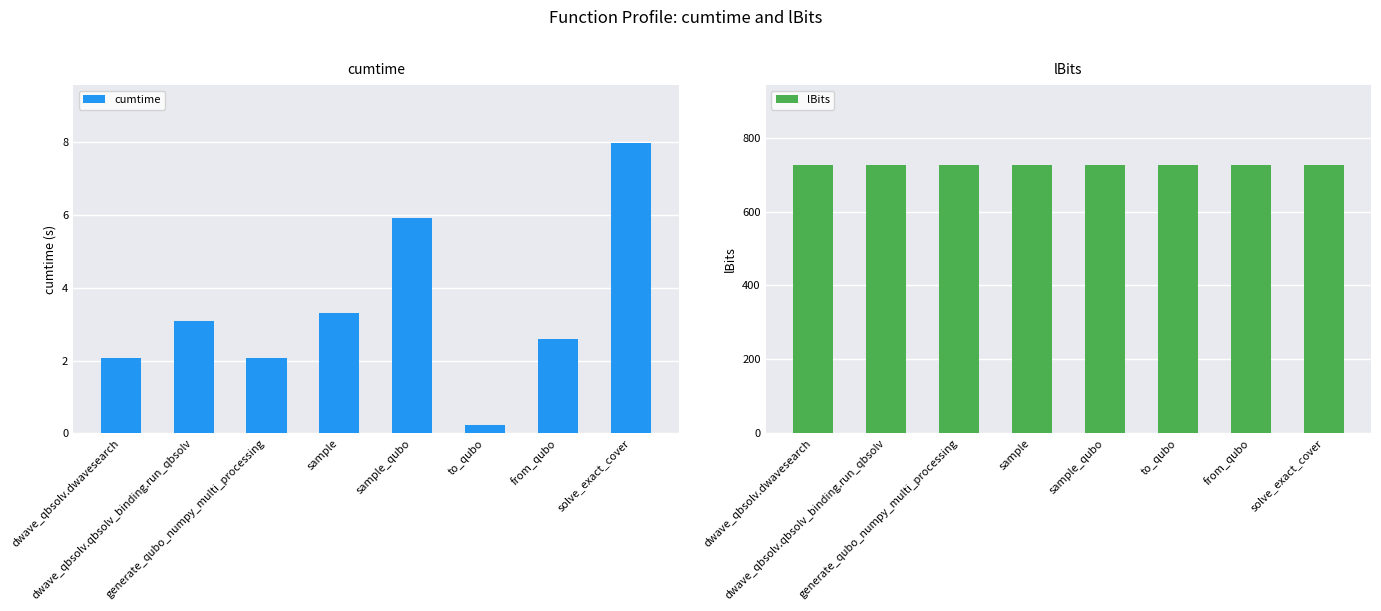

Reading right to left, transcribe all the data shown in this chart.

cumtime: solve_exact_cover=8.0	from_qubo=2.6	to_qubo=0.2	sample_qubo=5.9	sample=3.3	generate_qubo_numpy_multi_processing=2.1	dwave_qbsolv.qbsolv_binding.run_qbsolv=3.1	dwave_qbsolv.dwavesearch=2.1
lBits: solve_exact_cover=725.0	from_qubo=725.0	to_qubo=725.0	sample_qubo=725.0	sample=725.0	generate_qubo_numpy_multi_processing=725.0	dwave_qbsolv.qbsolv_binding.run_qbsolv=725.0	dwave_qbsolv.dwavesearch=725.0